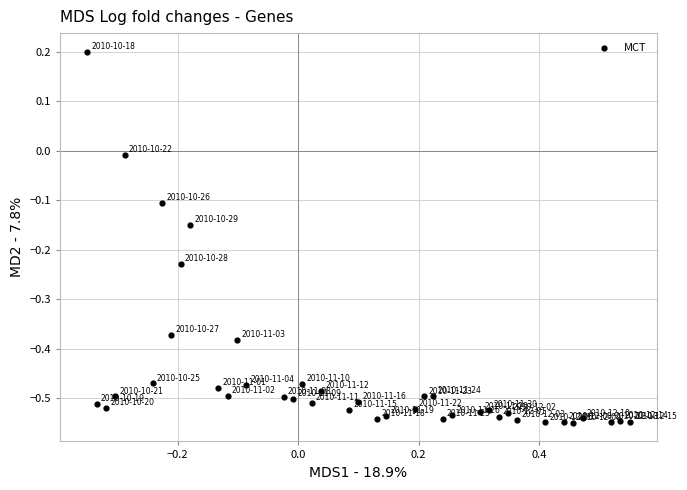

How many points are shown in the scatter plot?

40